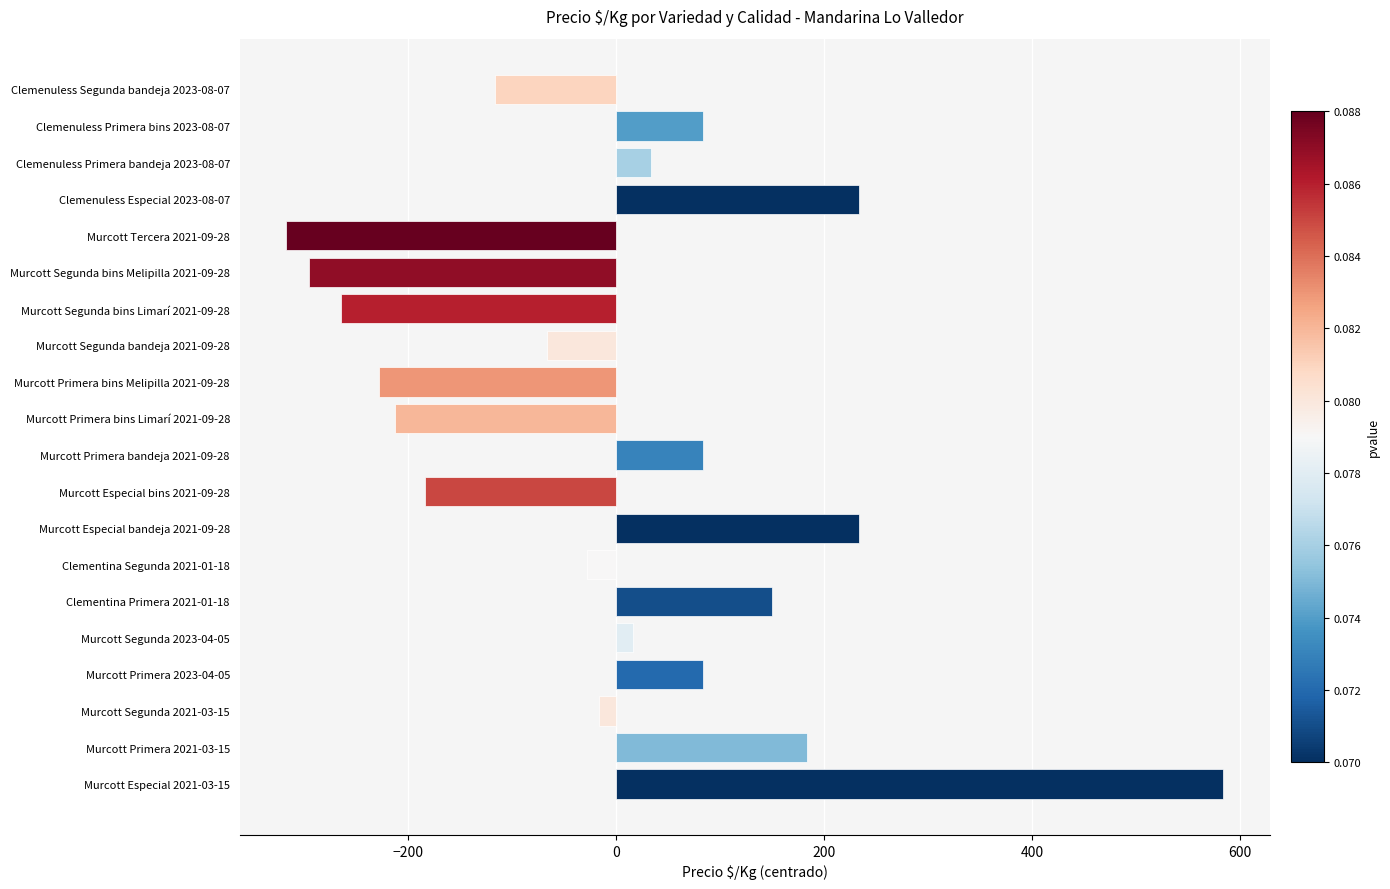

Reading bottom to top, what are all the values shown in this chart?

Murcott Especial 2021-03-15=583.5	Murcott Primera 2021-03-15=183.5	Murcott Segunda 2021-03-15=-16.5	Murcott Primera 2023-04-05=83.5	Murcott Segunda 2023-04-05=16.5	Clementina Primera 2021-01-18=150.5	Clementina Segunda 2021-01-18=-27.5	Murcott Especial bandeja 2021-09-28=233.5	Murcott Especial bins 2021-09-28=-183.5	Murcott Primera bandeja 2021-09-28=83.5	Murcott Primera bins Limarí 2021-09-28=-212.5	Murcott Primera bins Melipilla 2021-09-28=-227.5	Murcott Segunda bandeja 2021-09-28=-66.5	Murcott Segunda bins Limarí 2021-09-28=-264.5	Murcott Segunda bins Melipilla 2021-09-28=-294.5	Murcott Tercera 2021-09-28=-316.5	Clemenuless Especial 2023-08-07=233.5	Clemenuless Primera bandeja 2023-08-07=33.5	Clemenuless Primera bins 2023-08-07=83.5	Clemenuless Segunda bandeja 2023-08-07=-116.5